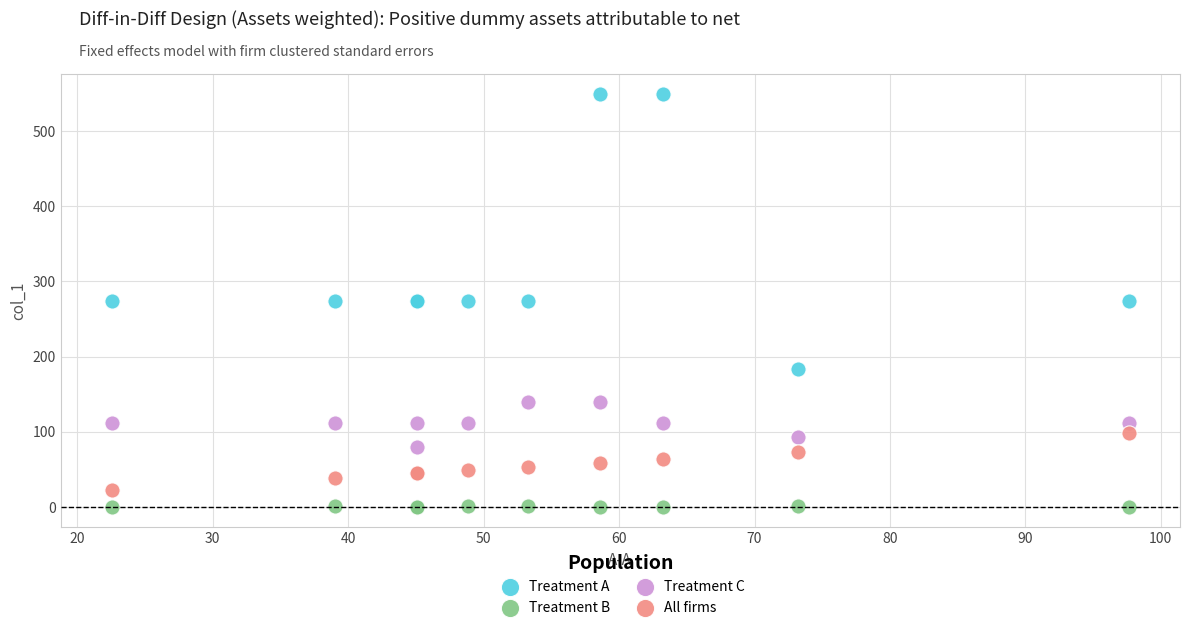

Which series reaches the maximum Y coordinate?

Treatment A